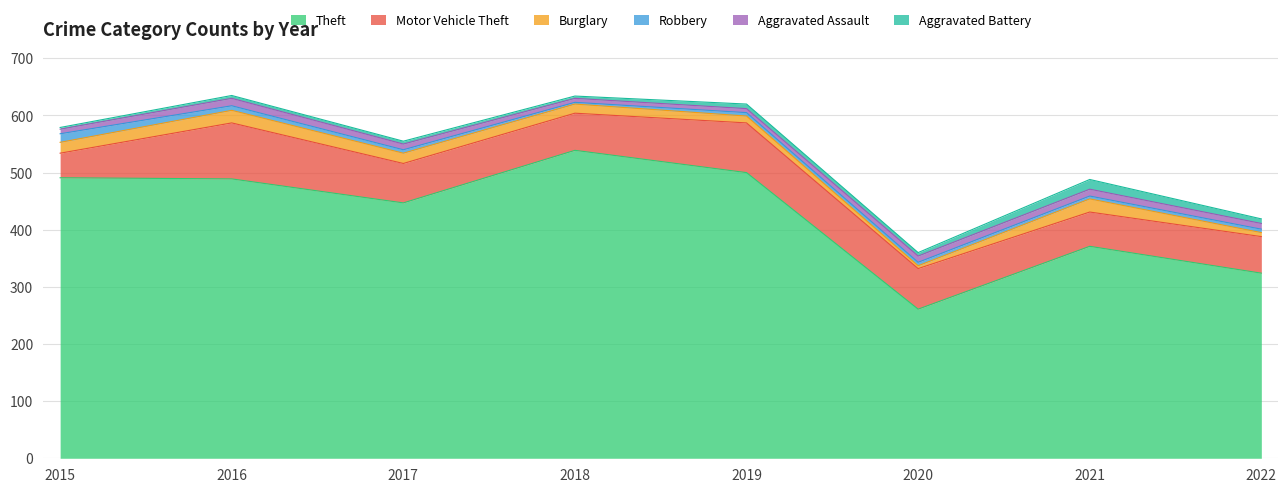

How many data points in Burglary are above 18?

3